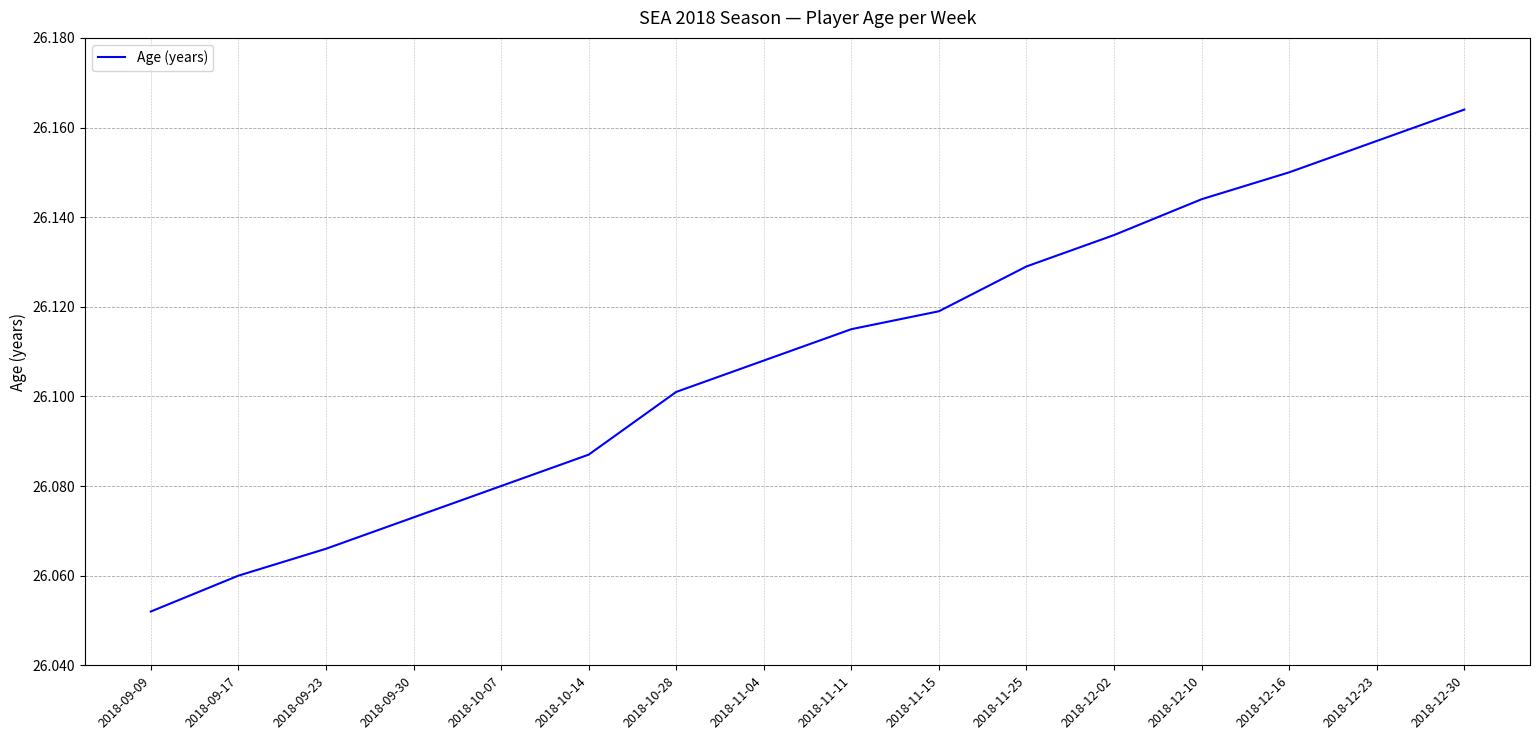

At which category does the chart reach its minimum across all series?

2018-09-09